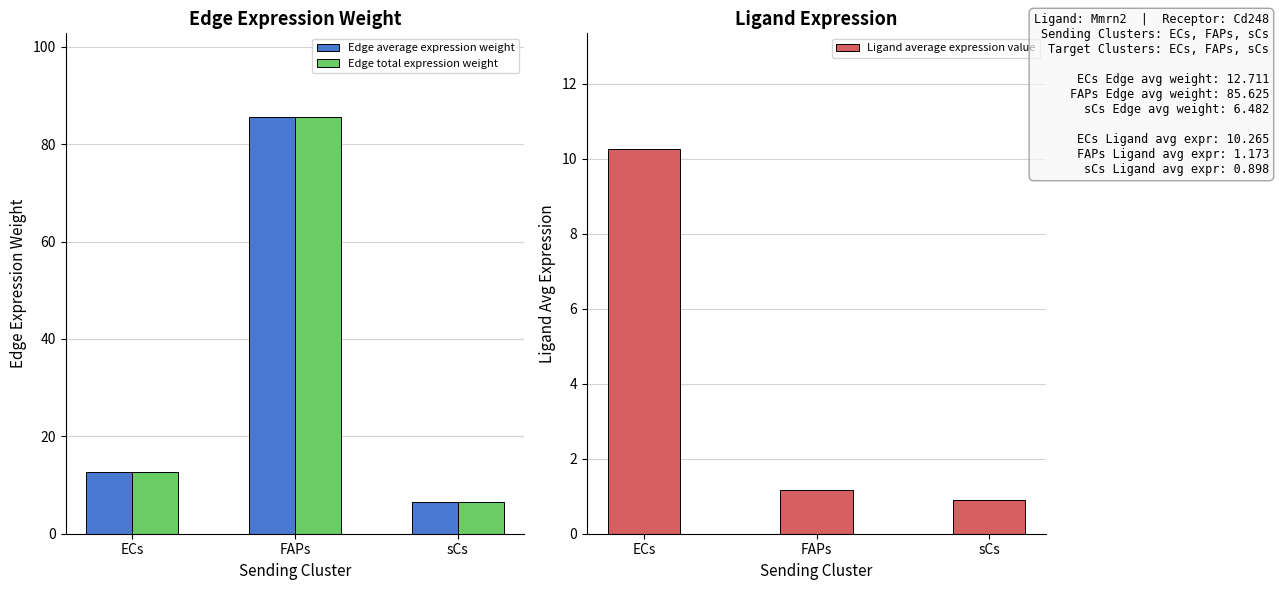

The Edge total expression weight series shows 6.5 at sCs. True or false?

True